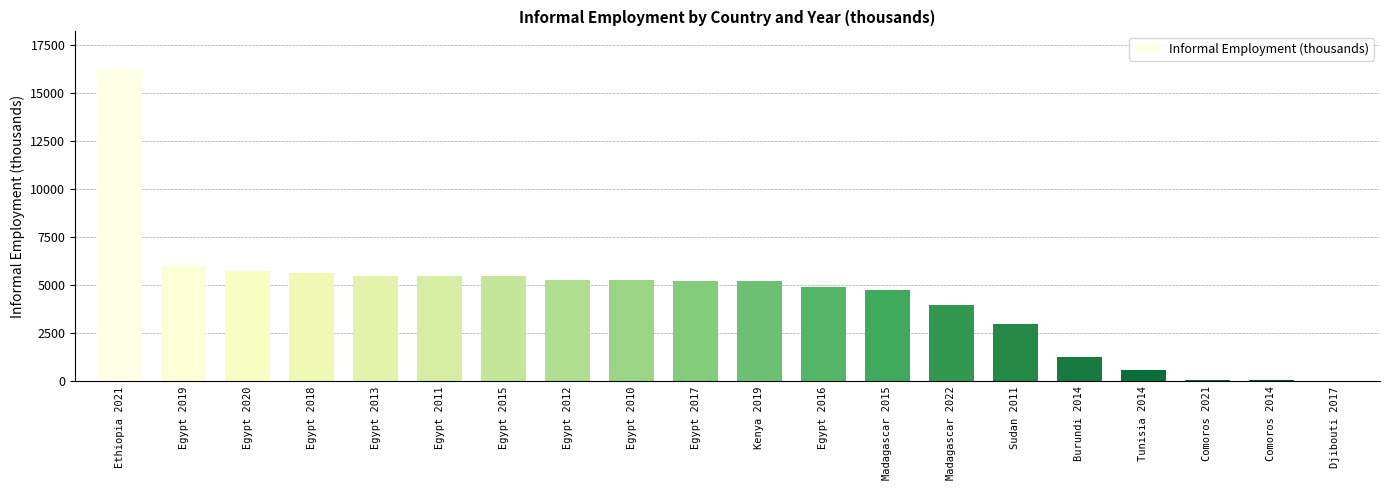

What is the maximum value shown in the chart?

16279.0